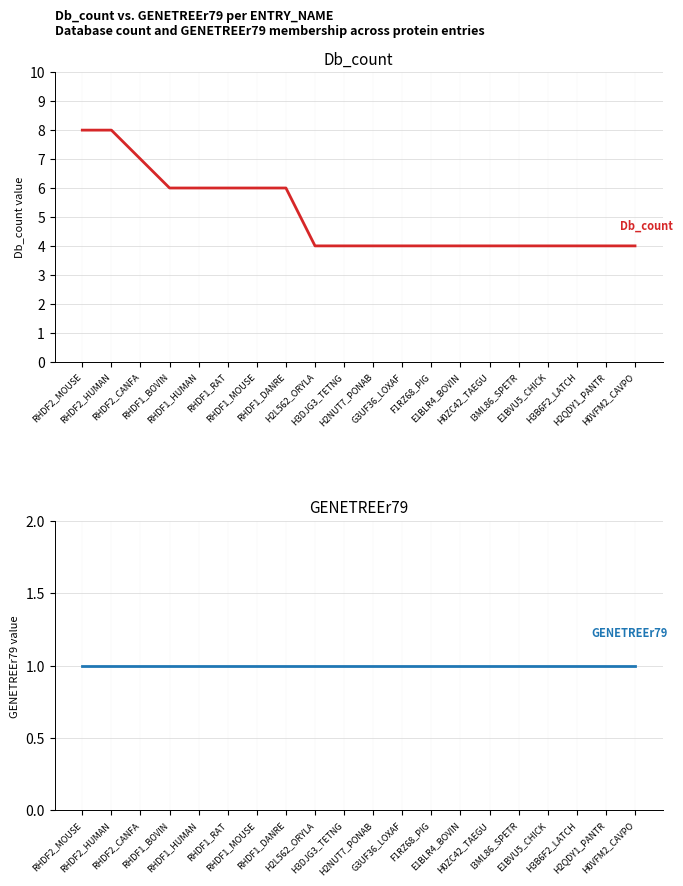

What is the label of the 16th point from the left?

I3ML86_SPETR